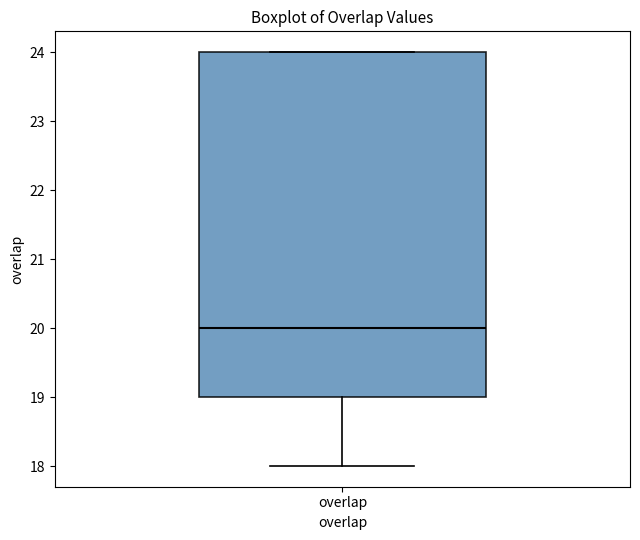

Where does the median line of the box for overlap sit on the y-axis? The values are not printed on the chart, so give them approximately, as read against the axis.

20